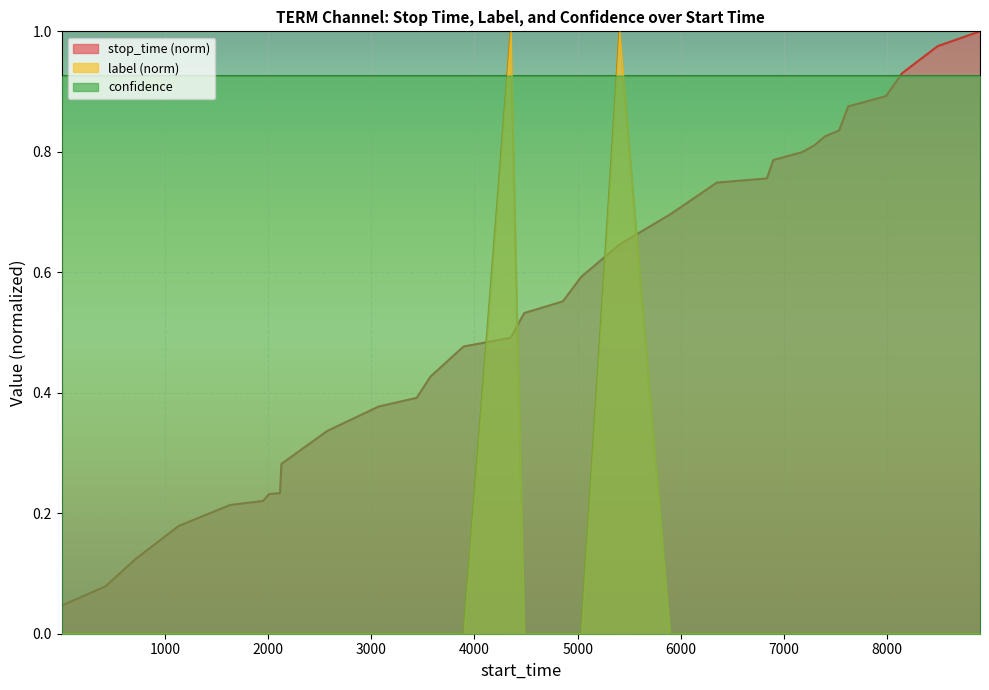

Which series has the widest spread of values?

label (norm)